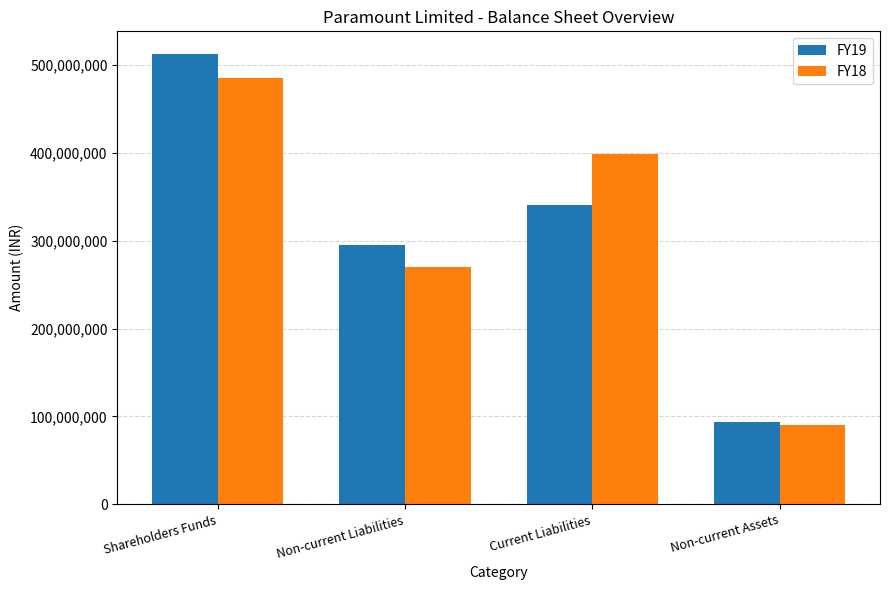

What position from the right is Current Liabilities?

2